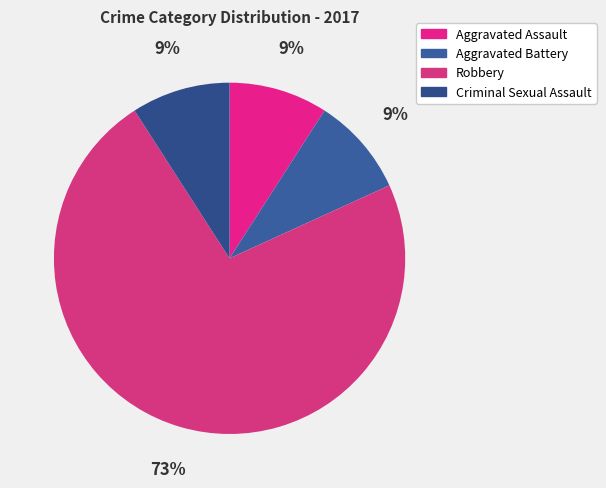

Does any single category account for the majority?

Yes